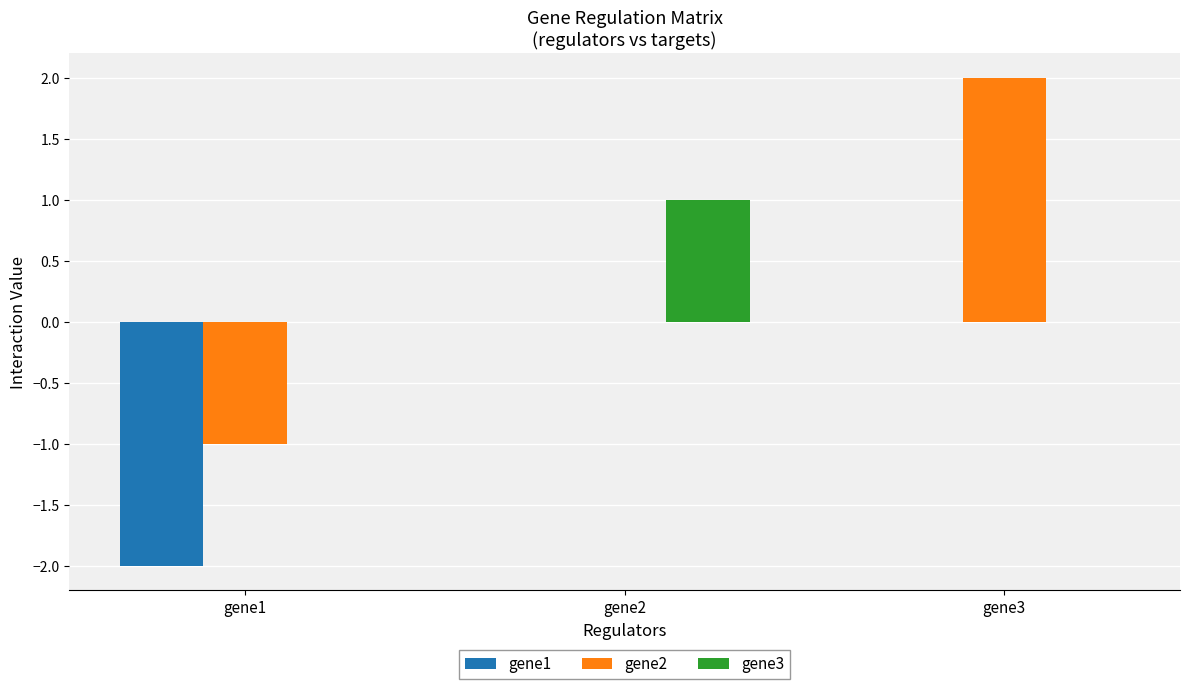

Where is gene2 nearest to the value 0?

gene2